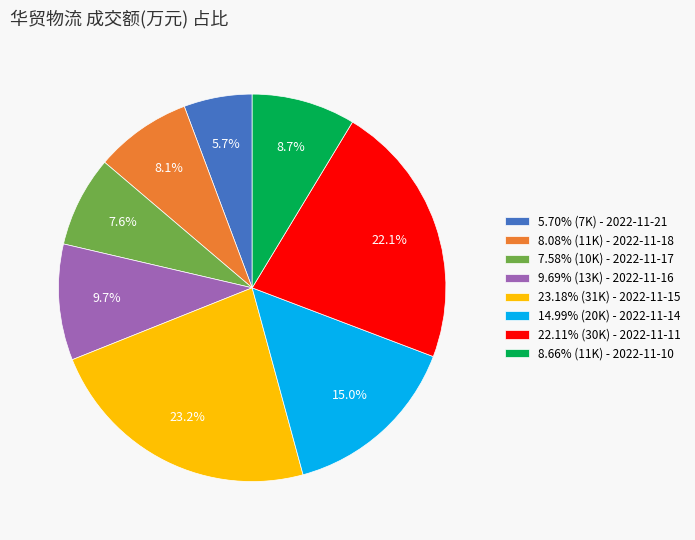

Combined, what portion of the pie is 23.18% (31K) - 2022-11-15 and 14.99% (20K) - 2022-11-14?

38.2%